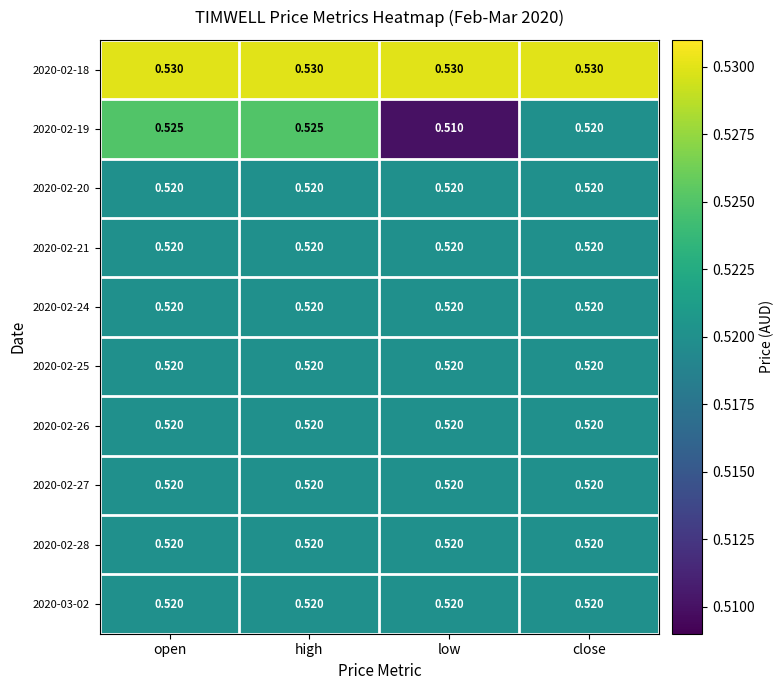

At which label is 2020-02-19 closest to 0?

low